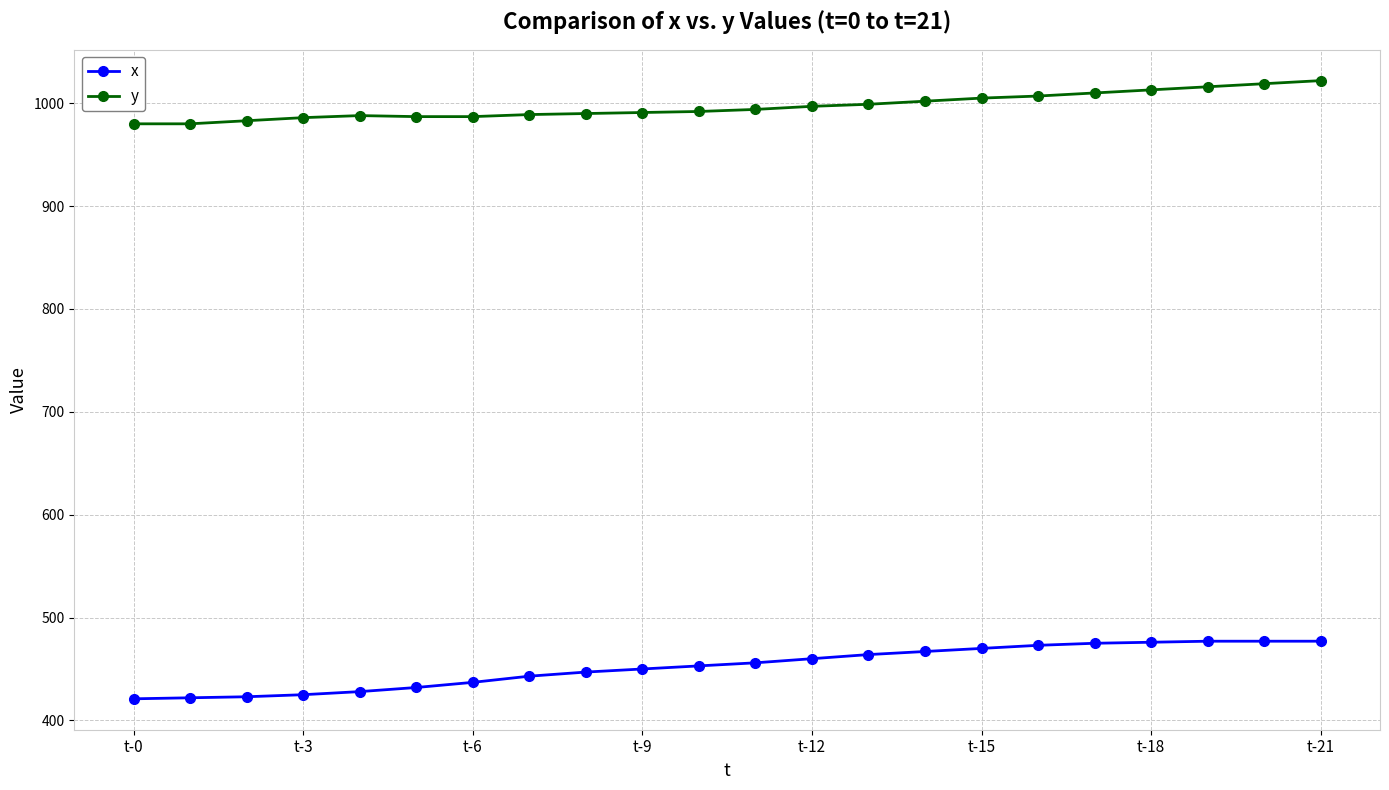

At how many categories does at least one series exceed 644?

22